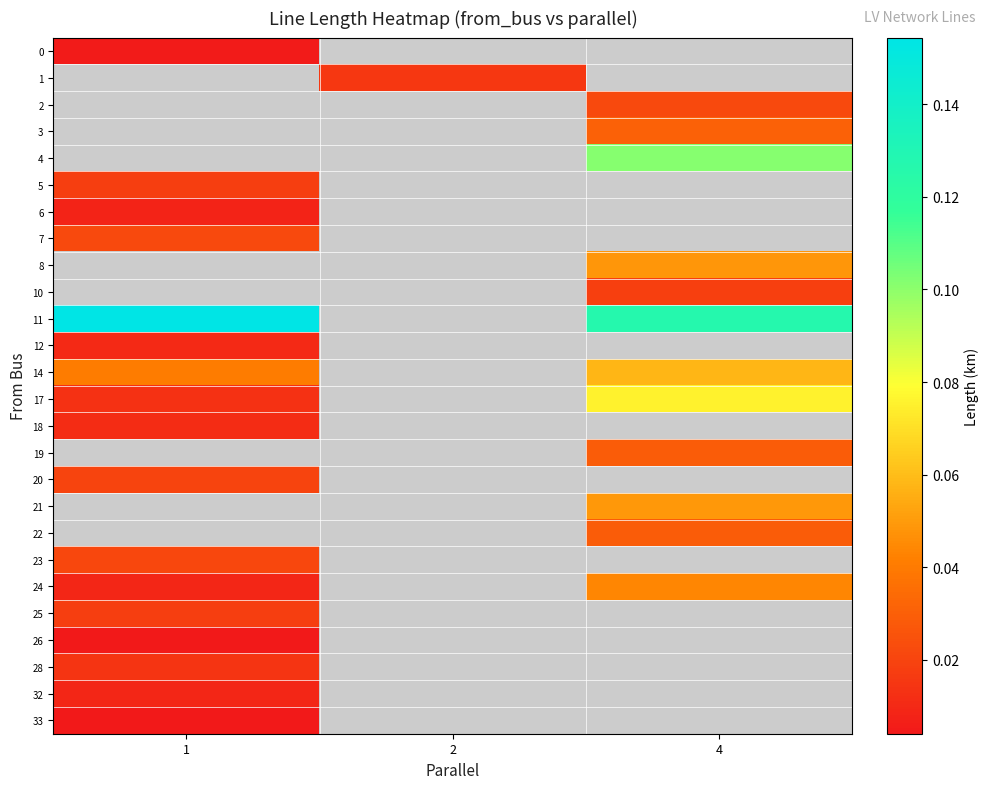

What is the difference between the highest and lowest values at 1?

0.2